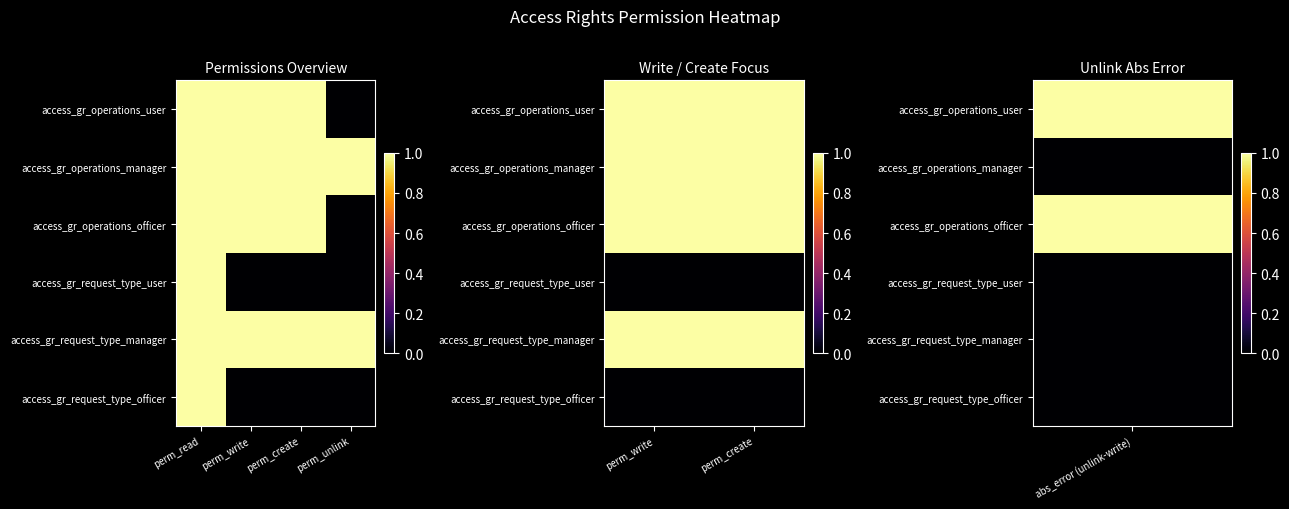

Rank the series at perm_create from highest to lowest value.

access_gr_operations_user, access_gr_operations_manager, access_gr_operations_officer, access_gr_request_type_manager, access_gr_request_type_user, access_gr_request_type_officer